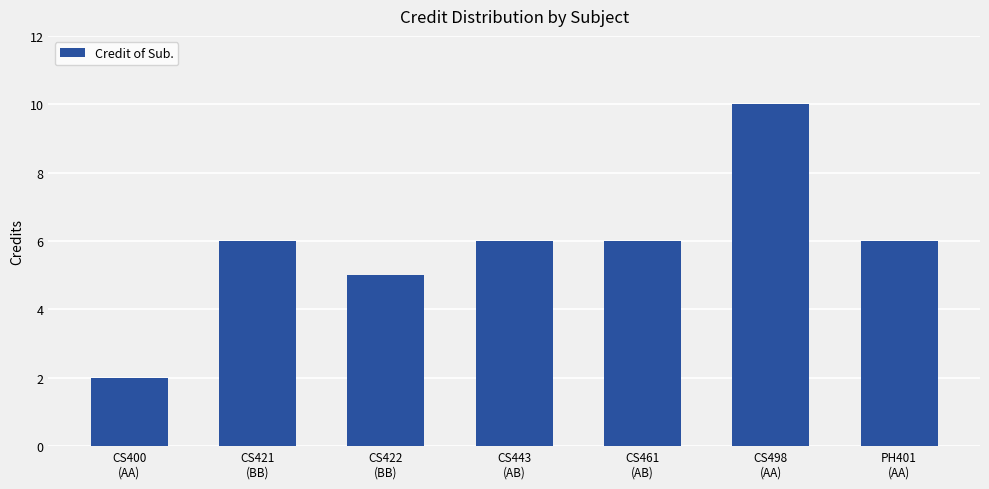

What position from the right is CS422
(BB)?

5